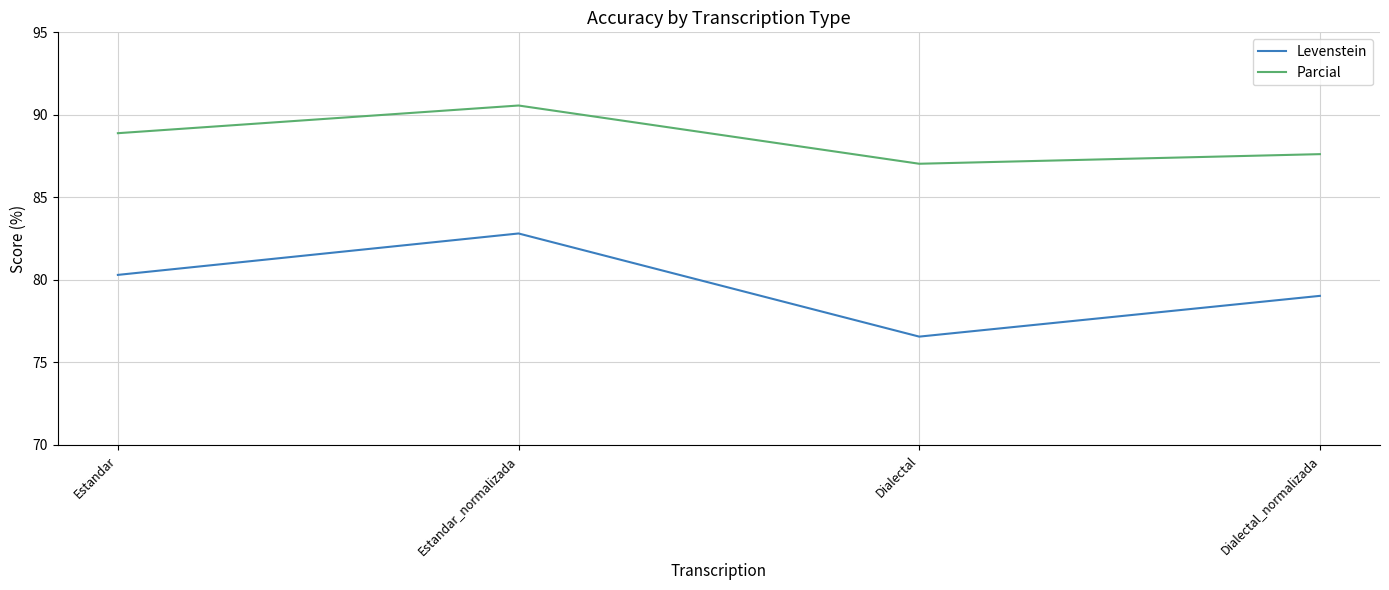

The value of Levenstein at Dialectal_normalizada is 117.4. True or false?

False